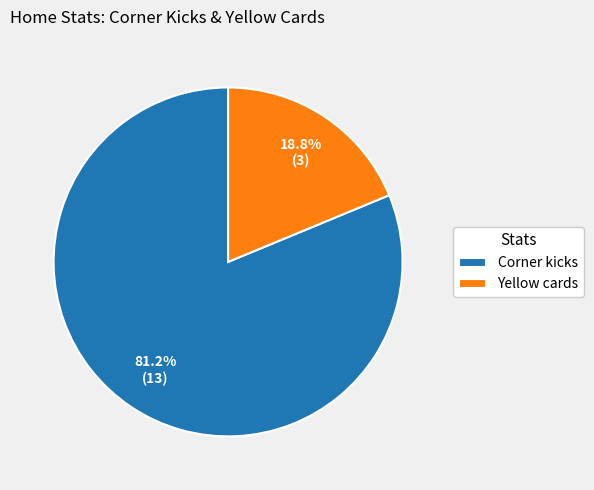

To the nearest percent, what is the difference between the largest and smallest slice percentages?

62%